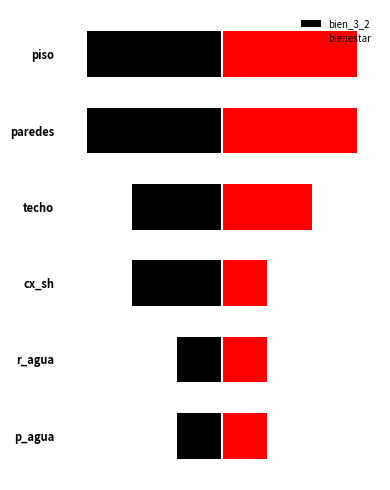

What is the sum of the bienestar values at techo and r_agua?

3